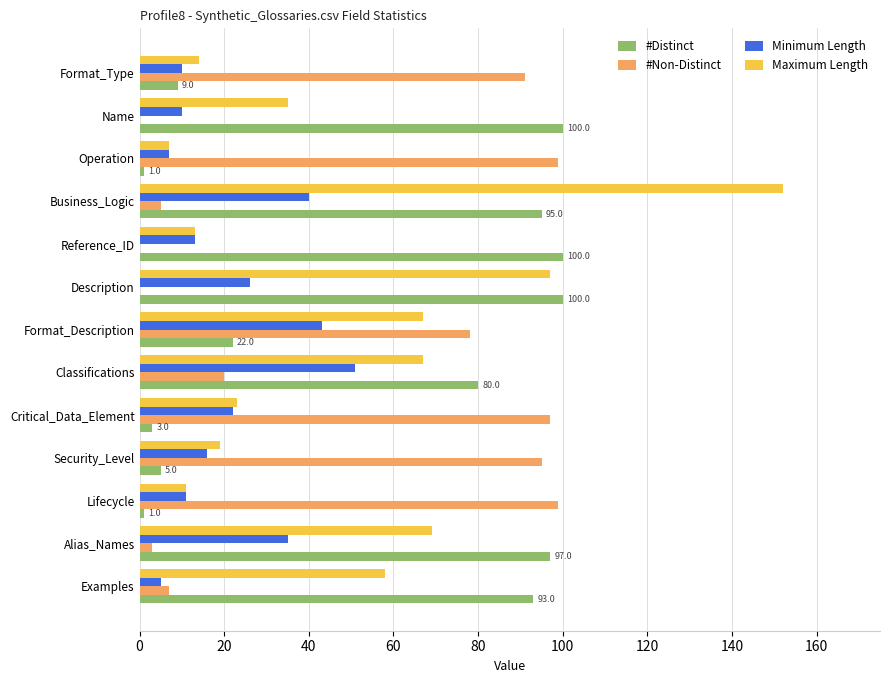

What is the greatest value displayed?

152